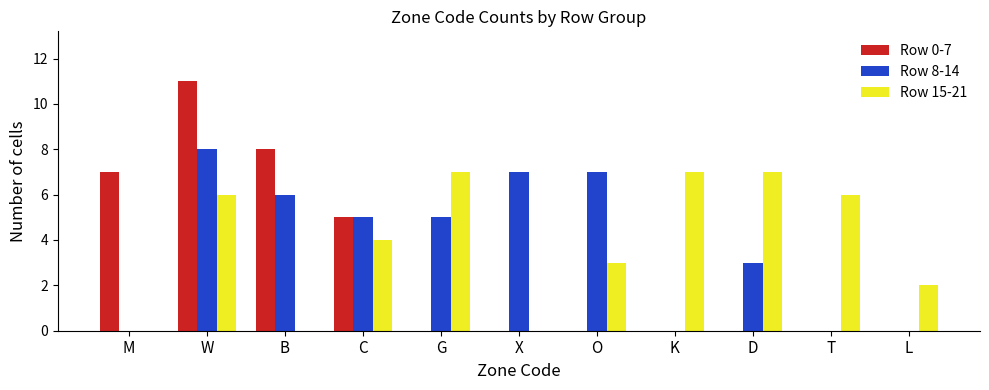

Reading right to left, what are all the values shown in this chart?

Row 0-7: L=0	T=0	D=0	K=0	O=0	X=0	G=0	C=5	B=8	W=11	M=7
Row 8-14: L=0	T=0	D=3	K=0	O=7	X=7	G=5	C=5	B=6	W=8	M=0
Row 15-21: L=2	T=6	D=7	K=7	O=3	X=0	G=7	C=4	B=0	W=6	M=0